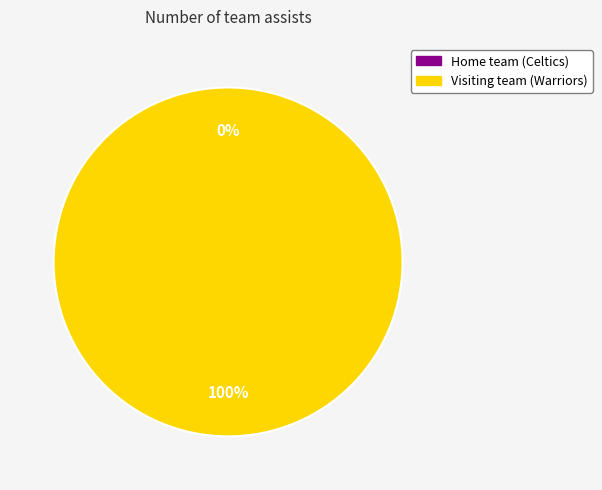

Is Home team (Celtics) the majority of the pie?

No